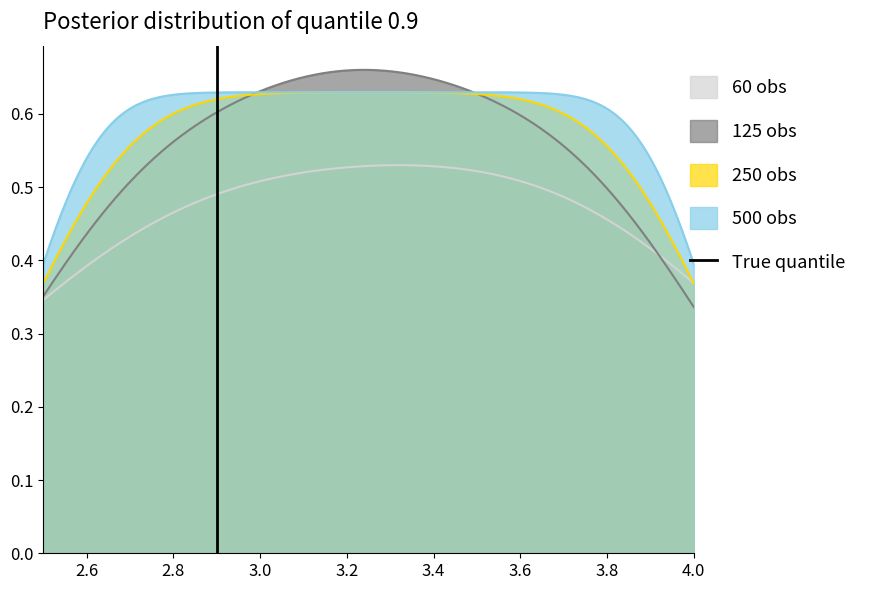

True or false: 500 obs and 60 obs cross at least once.

False